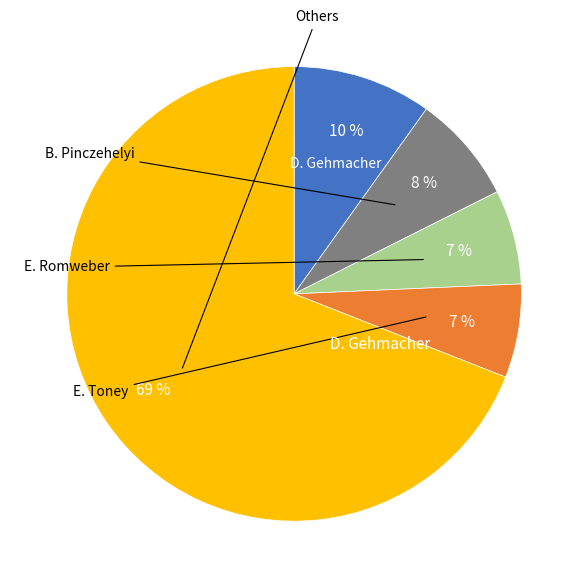

To the nearest percent, what is the average slice percentage?

20%